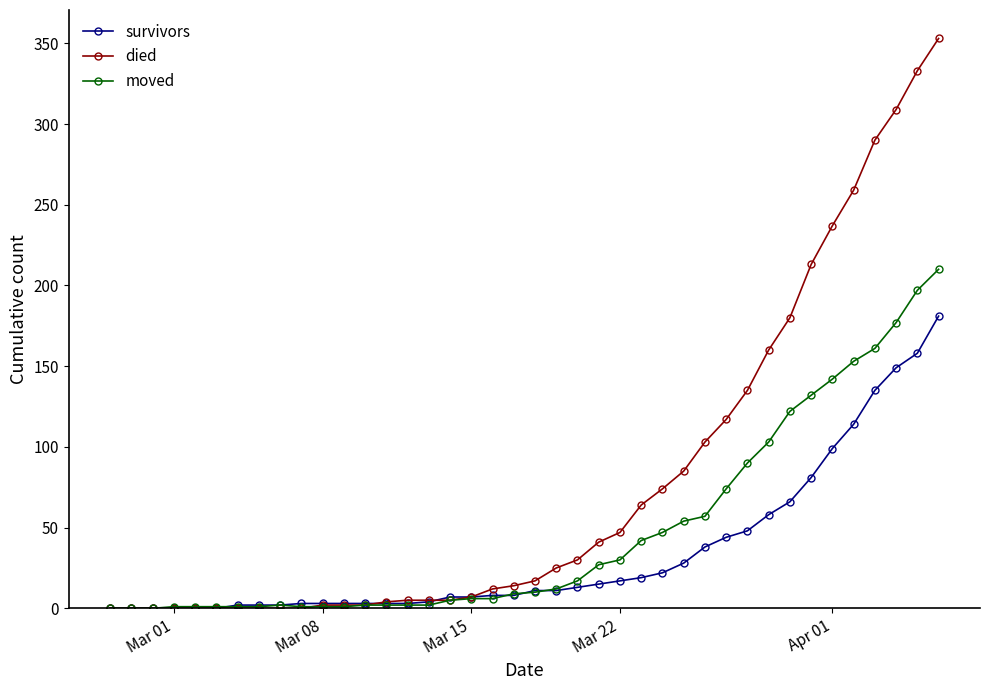

Which series has the largest total across all categories?

died